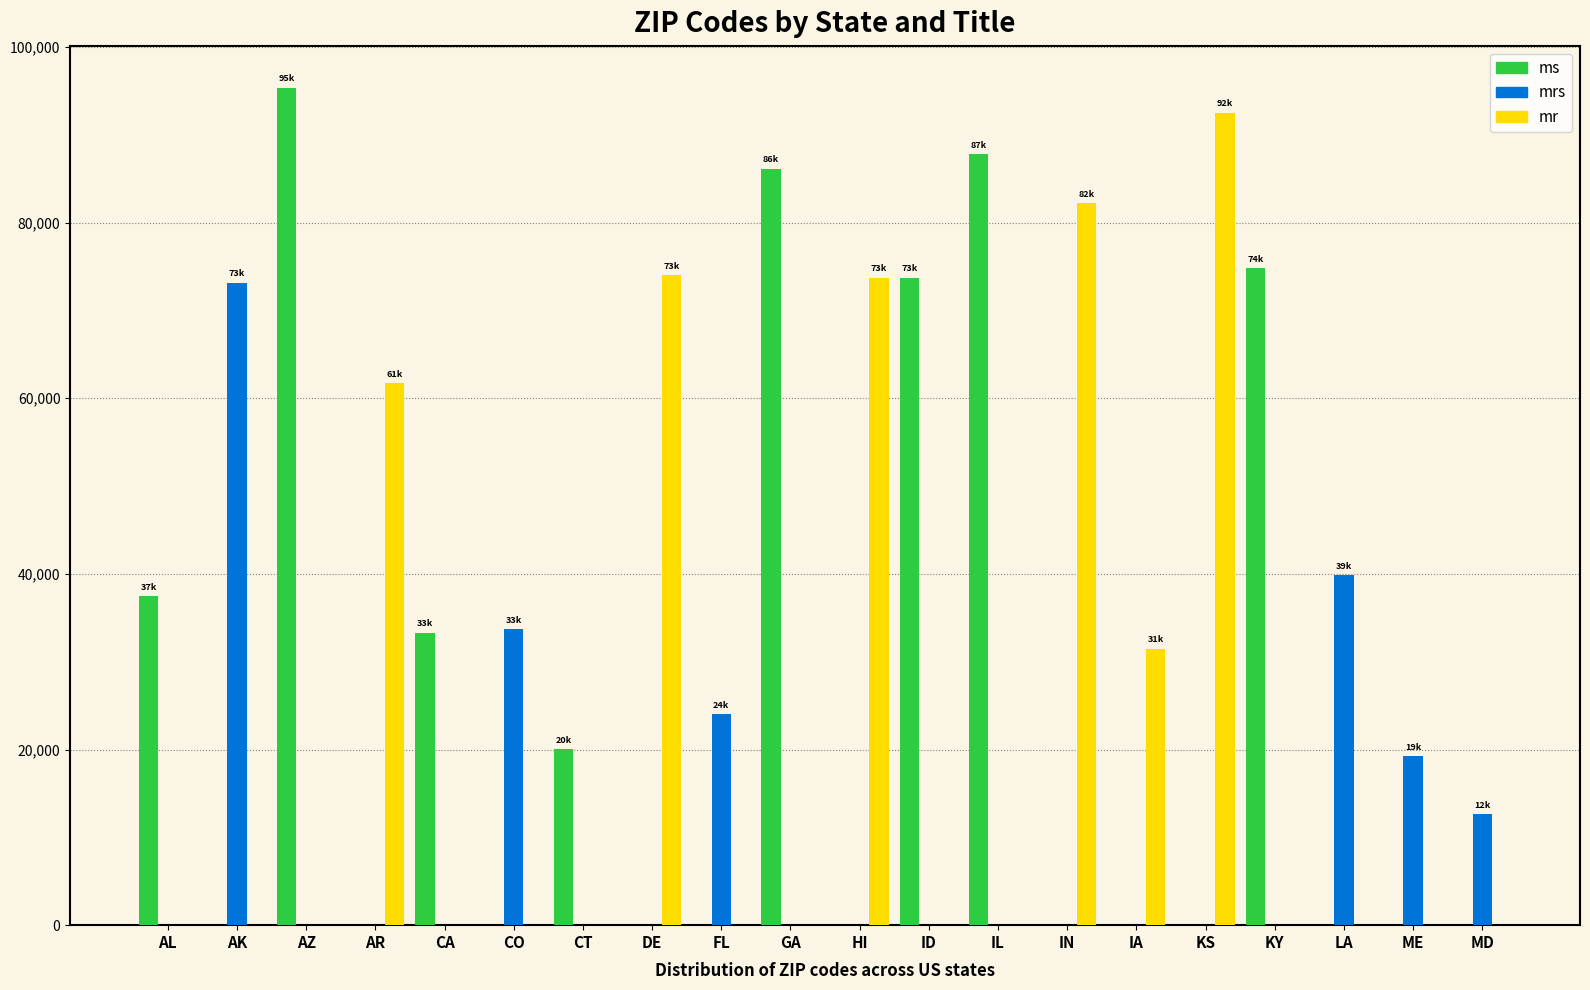

What is the difference between the mr values at CO and DE?

73986